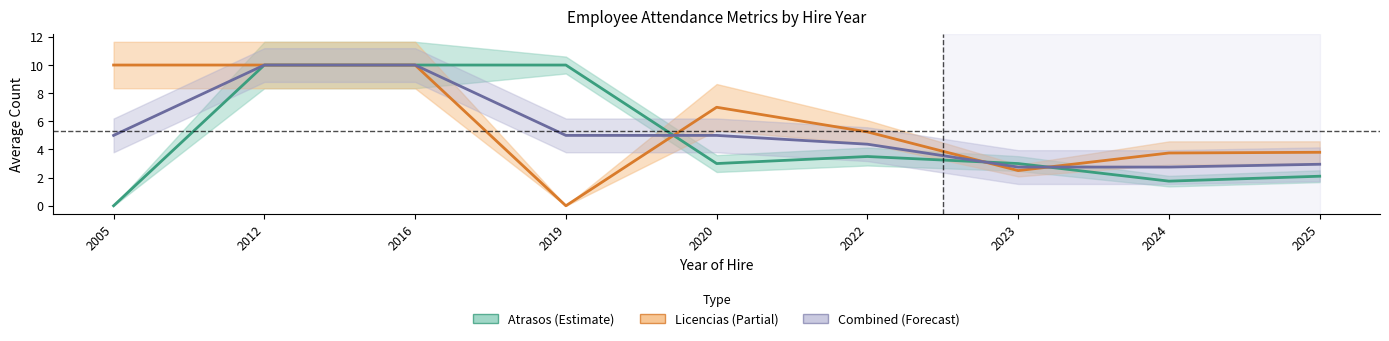

Which series changed the most between 2019 and 2022?

Atrasos Periodo 1